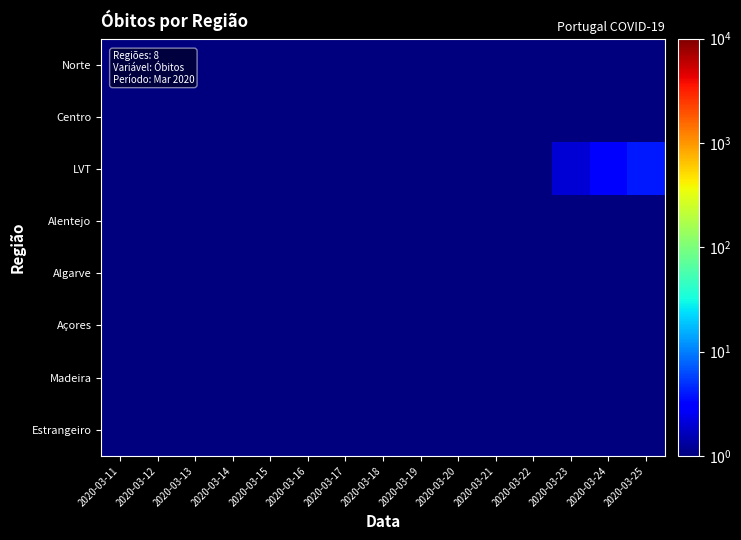

Reading right to left, list all the values displayed in this chart.

Norte: 2020-03-25=0.5	2020-03-24=0.5	2020-03-23=0.5	2020-03-22=0.5	2020-03-21=0.5	2020-03-20=0.5	2020-03-19=0.5	2020-03-18=0.5	2020-03-17=0.5	2020-03-16=0.5	2020-03-15=0.5	2020-03-14=0.5	2020-03-13=0.5	2020-03-12=0.5	2020-03-11=0.5
Centro: 2020-03-25=0.5	2020-03-24=0.5	2020-03-23=0.5	2020-03-22=0.5	2020-03-21=0.5	2020-03-20=0.5	2020-03-19=0.5	2020-03-18=0.5	2020-03-17=0.5	2020-03-16=0.5	2020-03-15=0.5	2020-03-14=0.5	2020-03-13=0.5	2020-03-12=0.5	2020-03-11=0.5
LVT: 2020-03-25=4.0	2020-03-24=3.0	2020-03-23=2.0	2020-03-22=1.0	2020-03-21=1.0	2020-03-20=0.5	2020-03-19=0.5	2020-03-18=0.5	2020-03-17=0.5	2020-03-16=0.5	2020-03-15=0.5	2020-03-14=0.5	2020-03-13=0.5	2020-03-12=0.5	2020-03-11=0.5
Alentejo: 2020-03-25=0.5	2020-03-24=0.5	2020-03-23=0.5	2020-03-22=0.5	2020-03-21=0.5	2020-03-20=0.5	2020-03-19=0.5	2020-03-18=0.5	2020-03-17=0.5	2020-03-16=0.5	2020-03-15=0.5	2020-03-14=0.5	2020-03-13=0.5	2020-03-12=0.5	2020-03-11=0.5
Algarve: 2020-03-25=0.5	2020-03-24=0.5	2020-03-23=0.5	2020-03-22=0.5	2020-03-21=0.5	2020-03-20=0.5	2020-03-19=0.5	2020-03-18=0.5	2020-03-17=0.5	2020-03-16=0.5	2020-03-15=0.5	2020-03-14=0.5	2020-03-13=0.5	2020-03-12=0.5	2020-03-11=0.5
Açores: 2020-03-25=0.5	2020-03-24=0.5	2020-03-23=0.5	2020-03-22=0.5	2020-03-21=0.5	2020-03-20=0.5	2020-03-19=0.5	2020-03-18=0.5	2020-03-17=0.5	2020-03-16=0.5	2020-03-15=0.5	2020-03-14=0.5	2020-03-13=0.5	2020-03-12=0.5	2020-03-11=0.5
Madeira: 2020-03-25=0.5	2020-03-24=0.5	2020-03-23=0.5	2020-03-22=0.5	2020-03-21=0.5	2020-03-20=0.5	2020-03-19=0.5	2020-03-18=0.5	2020-03-17=0.5	2020-03-16=0.5	2020-03-15=0.5	2020-03-14=0.5	2020-03-13=0.5	2020-03-12=0.5	2020-03-11=0.5
Estrangeiro: 2020-03-25=0.5	2020-03-24=0.5	2020-03-23=0.5	2020-03-22=0.5	2020-03-21=0.5	2020-03-20=0.5	2020-03-19=0.5	2020-03-18=0.5	2020-03-17=0.5	2020-03-16=0.5	2020-03-15=0.5	2020-03-14=0.5	2020-03-13=0.5	2020-03-12=0.5	2020-03-11=0.5